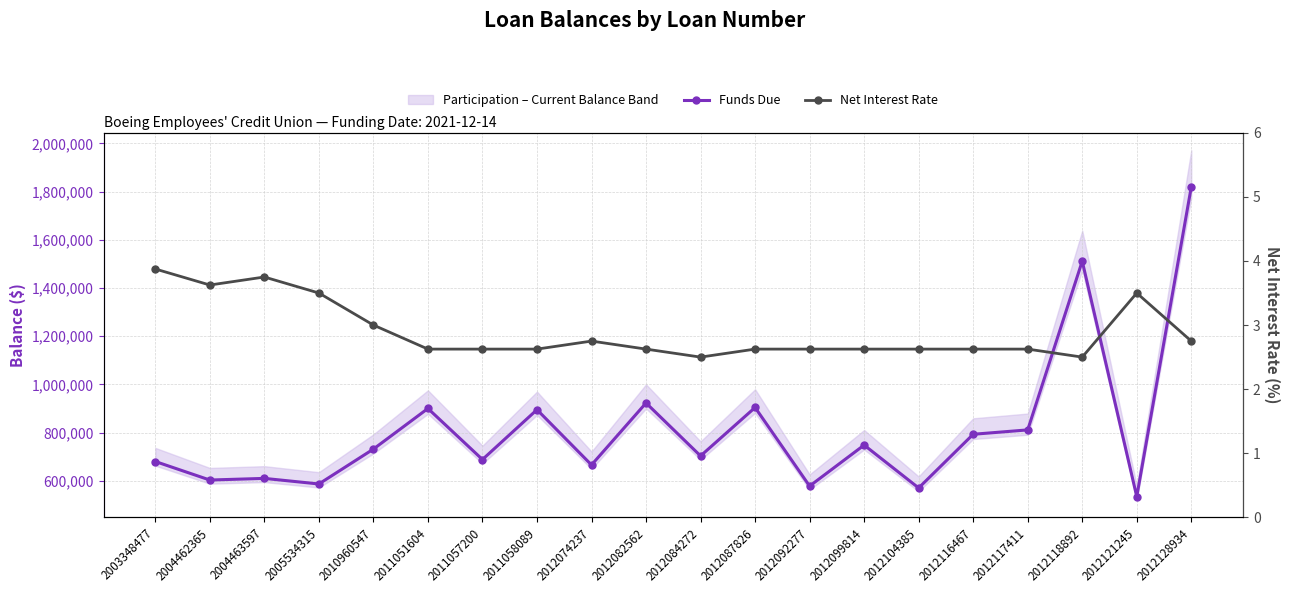

Reading right to left, transcribe all the data shown in this chart.

Funds Due: 1819449.0	534565.3	1511391.9	811360.7	793172.2	570476.3	748358.0	578247.5	904287.9	703330.7	922989.0	665957.5	895252.6	688395.5	900202.4	731768.6	587014.0	610172.0	603345.5	680182.8
Net Interest Rate: 2.8	3.5	2.5	2.6	2.6	2.6	2.6	2.6	2.6	2.5	2.6	2.8	2.6	2.6	2.6	3.0	3.5	3.8	3.6	3.9